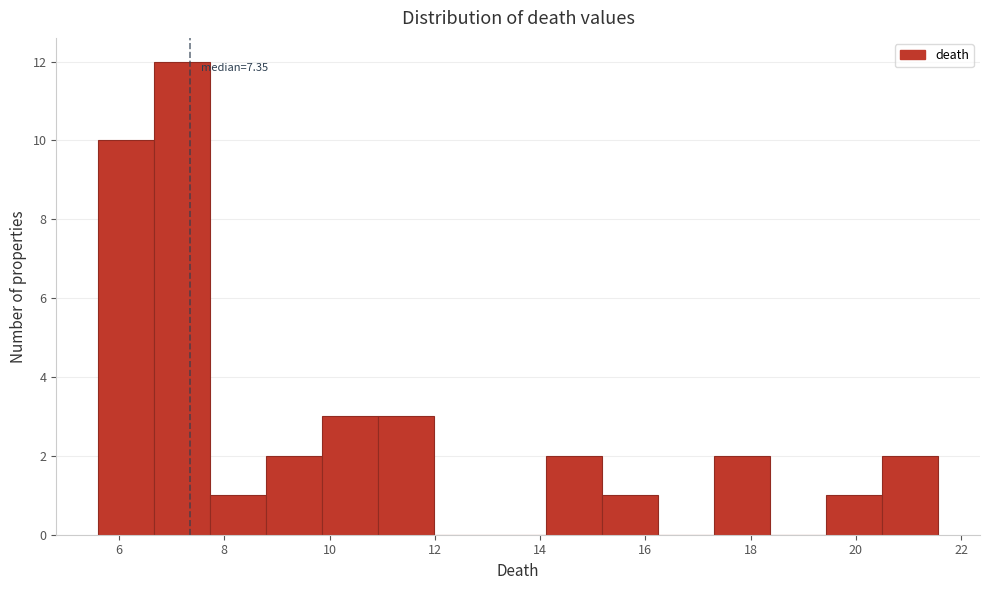

Over which range of the x-axis is the bar tallest?

6.6 to 7.8